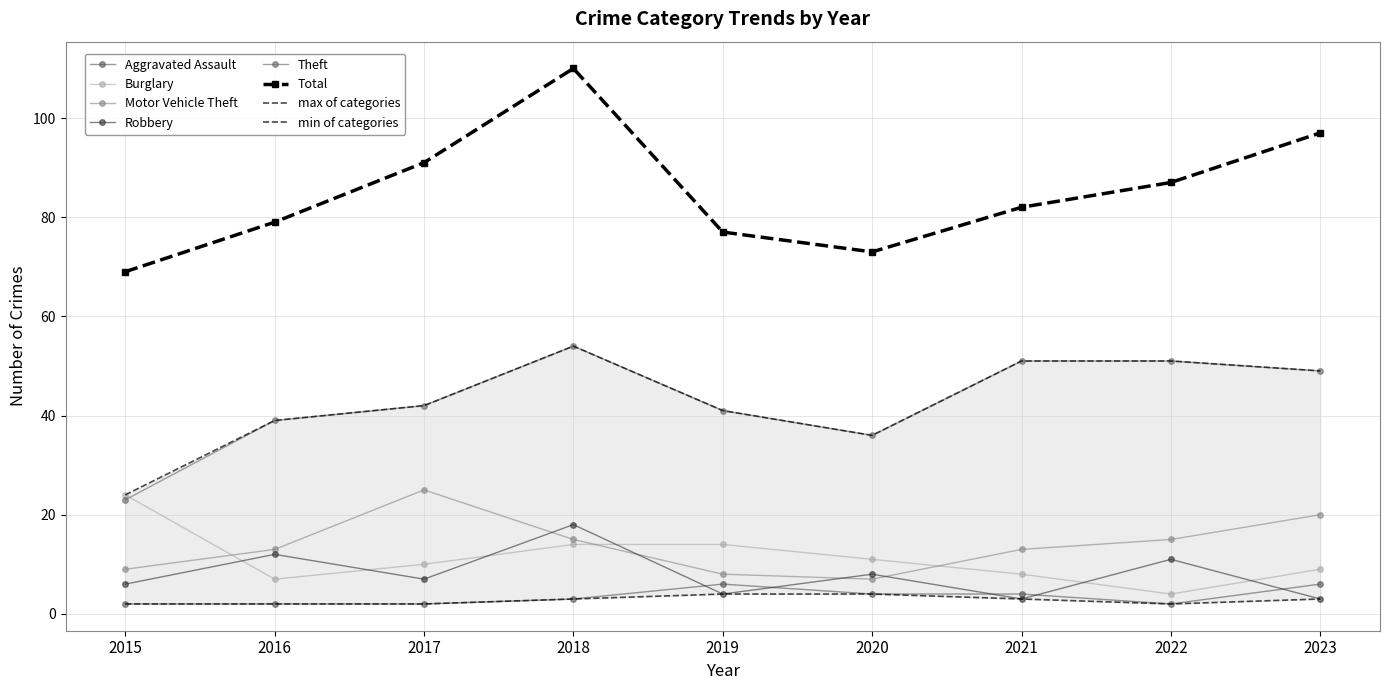

Rank the series by their maximum value, from lowest to highest.

Aggravated Assault, Robbery, Burglary, Motor Vehicle Theft, Theft, Total